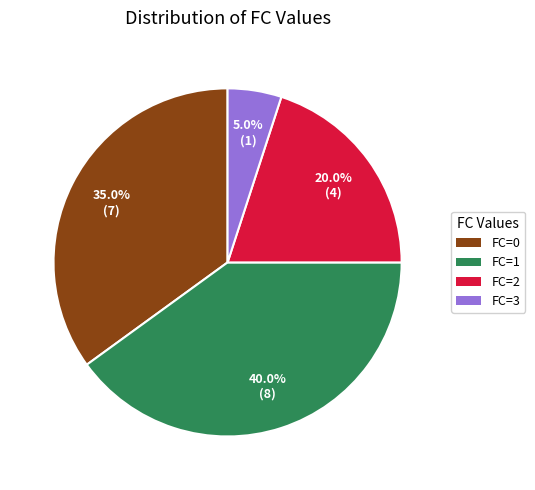

Is there a majority slice in this chart?

No